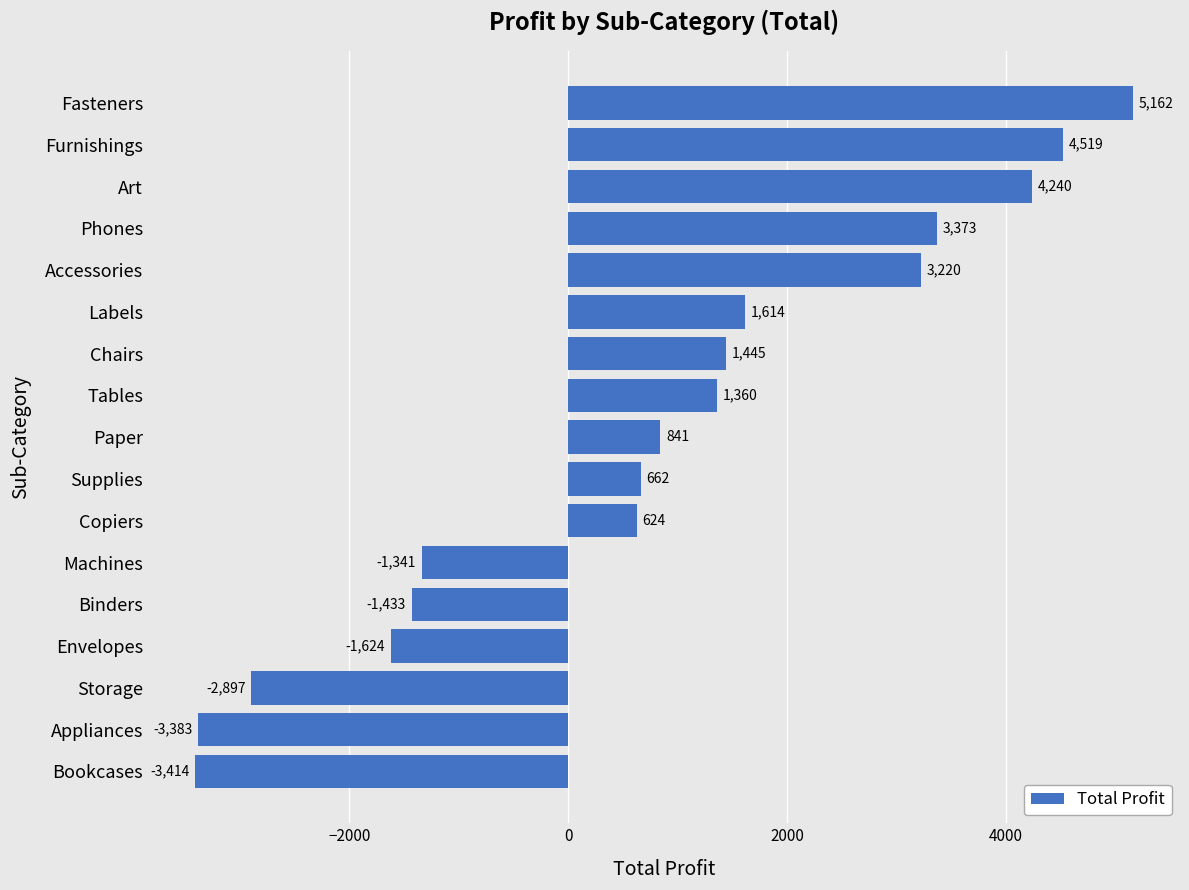

Where is the data nearest to the value 874?

Paper